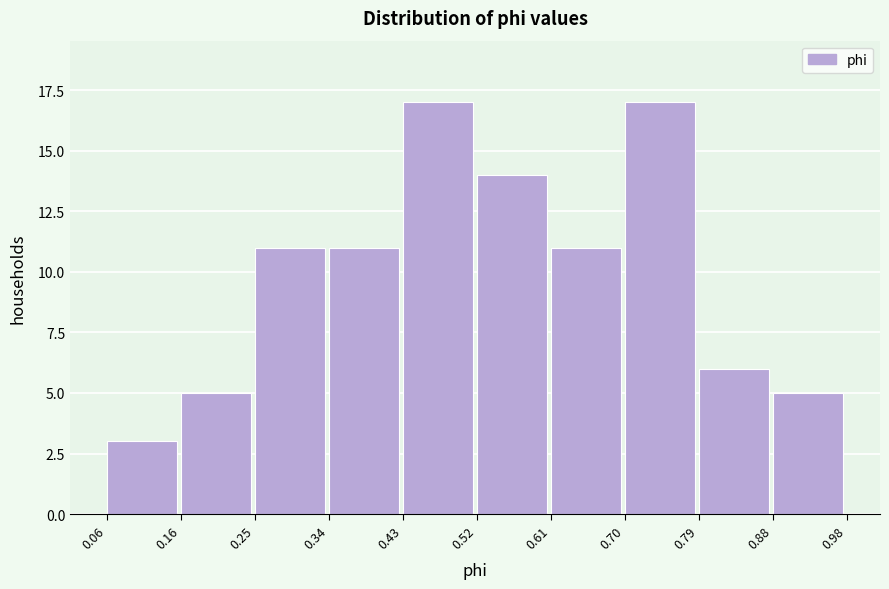

Reading left to right, transcribe this chart: for each bar, give the range it covers on the x-axis and its height. The values are not printed on the chart, so give them approximately, as read against the axis.

0.06 to 0.16: 3
0.16 to 0.25: 5
0.25 to 0.34: 11
0.34 to 0.43: 11
0.43 to 0.52: 17
0.52 to 0.61: 14
0.61 to 0.70: 11
0.70 to 0.79: 17
0.79 to 0.88: 6
0.88 to 0.98: 5